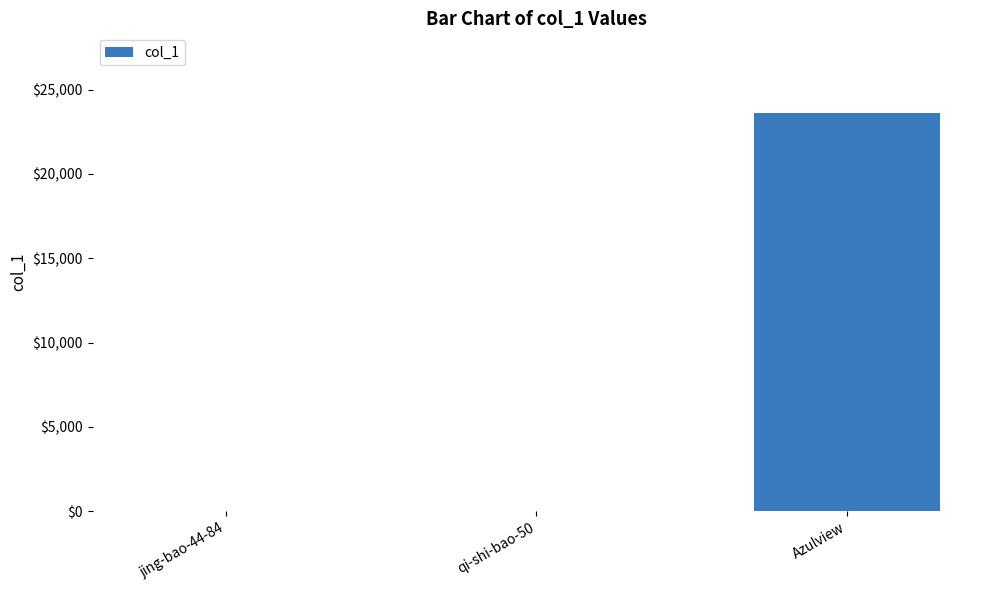

Between jing-bao-44-84 and Azulview, which is larger?

Azulview